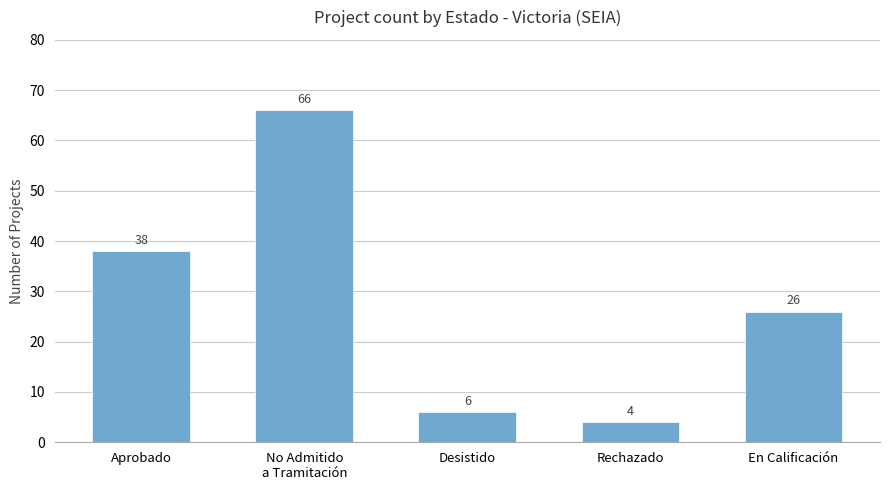

What is the maximum value shown in the chart?

66